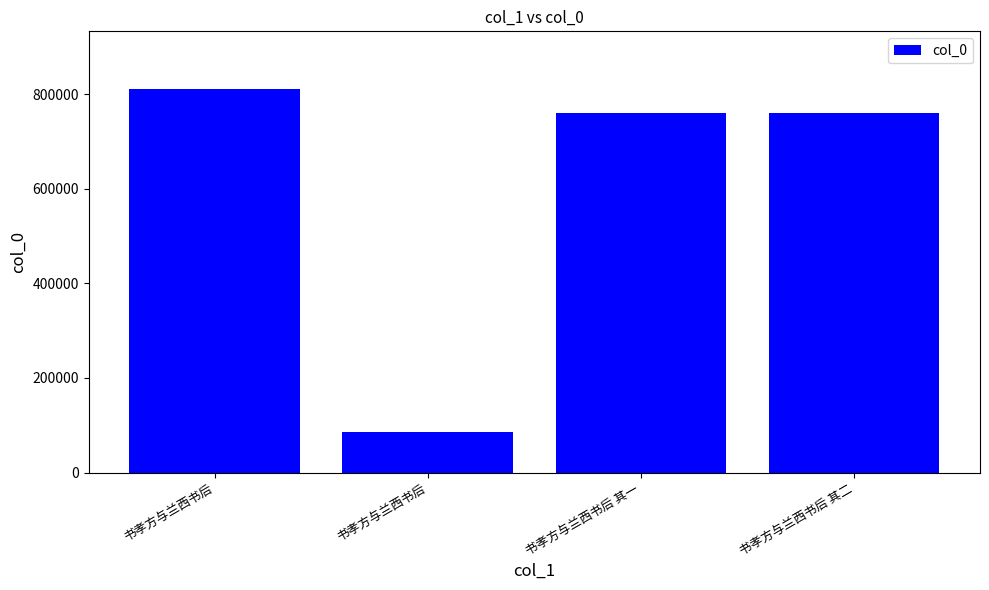

At which category does the chart reach its minimum across all series?

书孝方与兰西书后